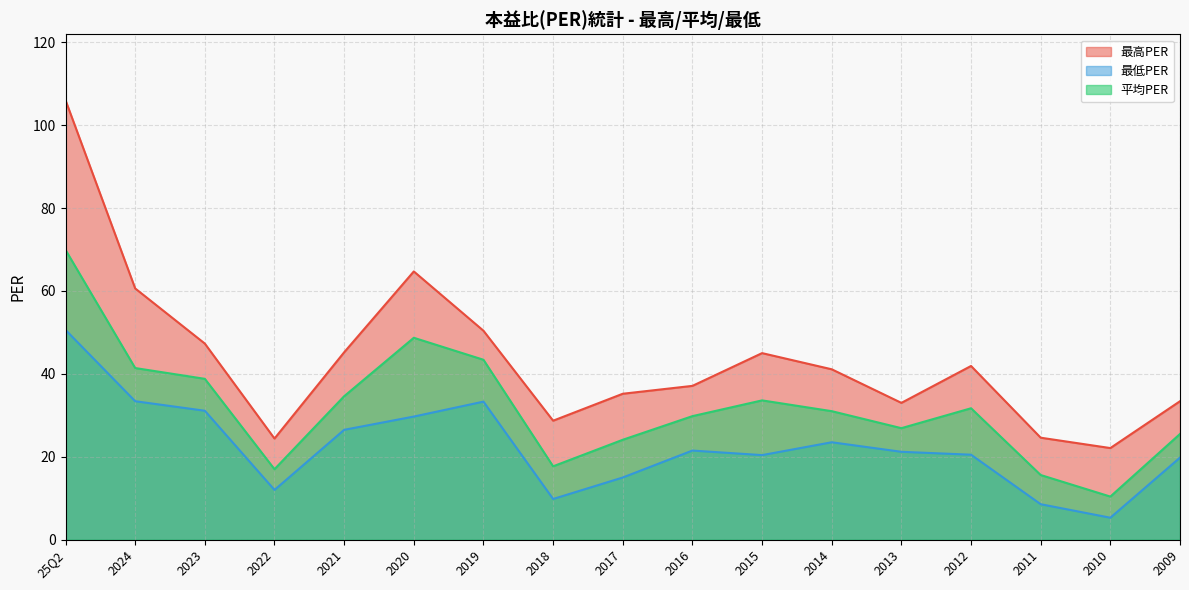

Is it true that 最低PER equals 50.6 at 25Q2?

True